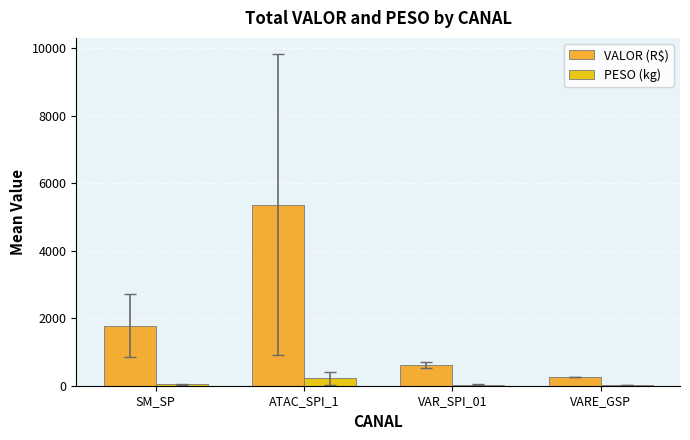

Where is VALOR (R$) nearest to the value 2810?

SM_SP